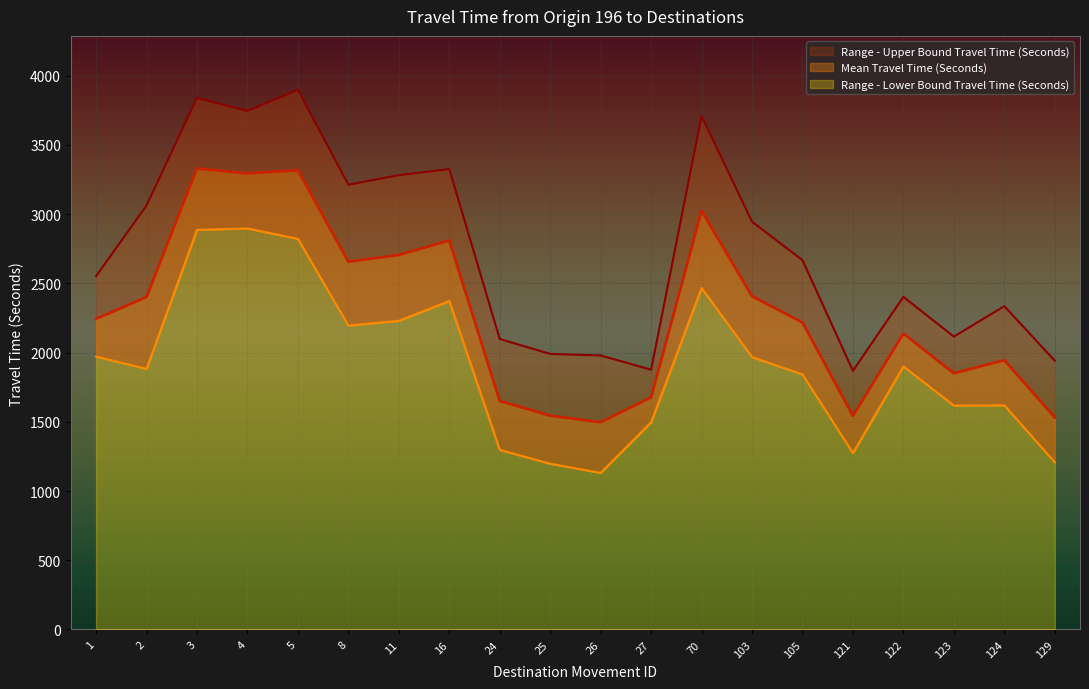

What is the difference between the highest and lowest values at 26?

848